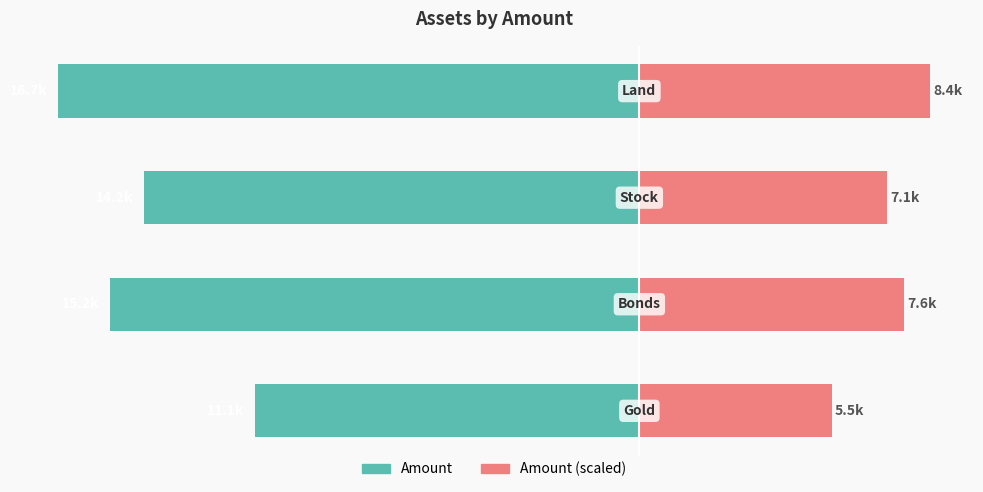

Count the number of categories in the chart.

4